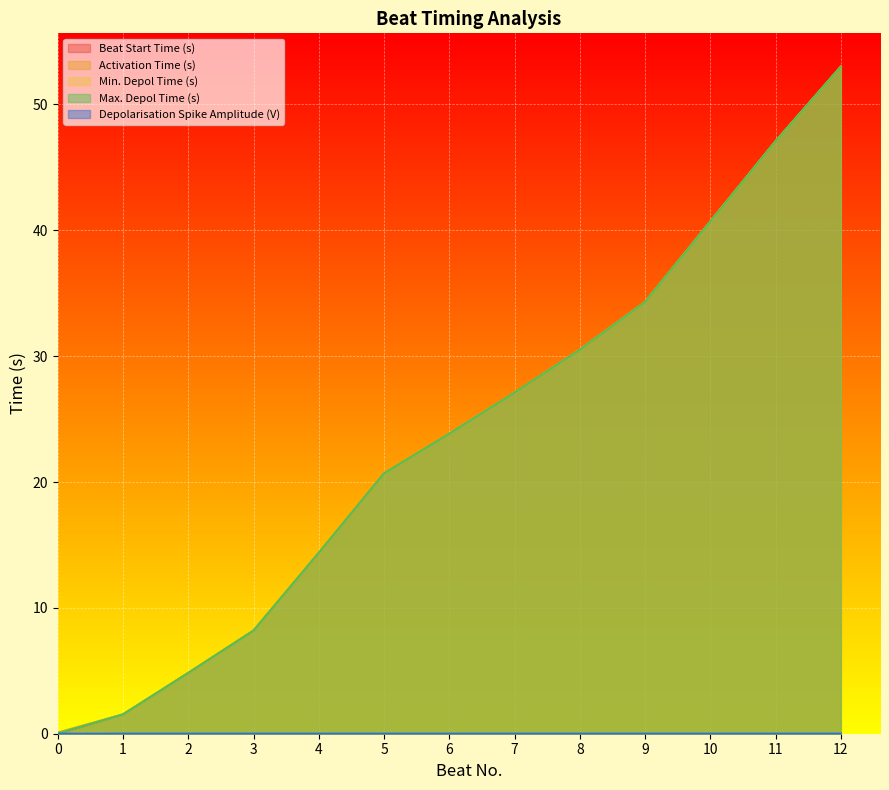

Where does the Min. Depol Time (s) series first go above 23?

6